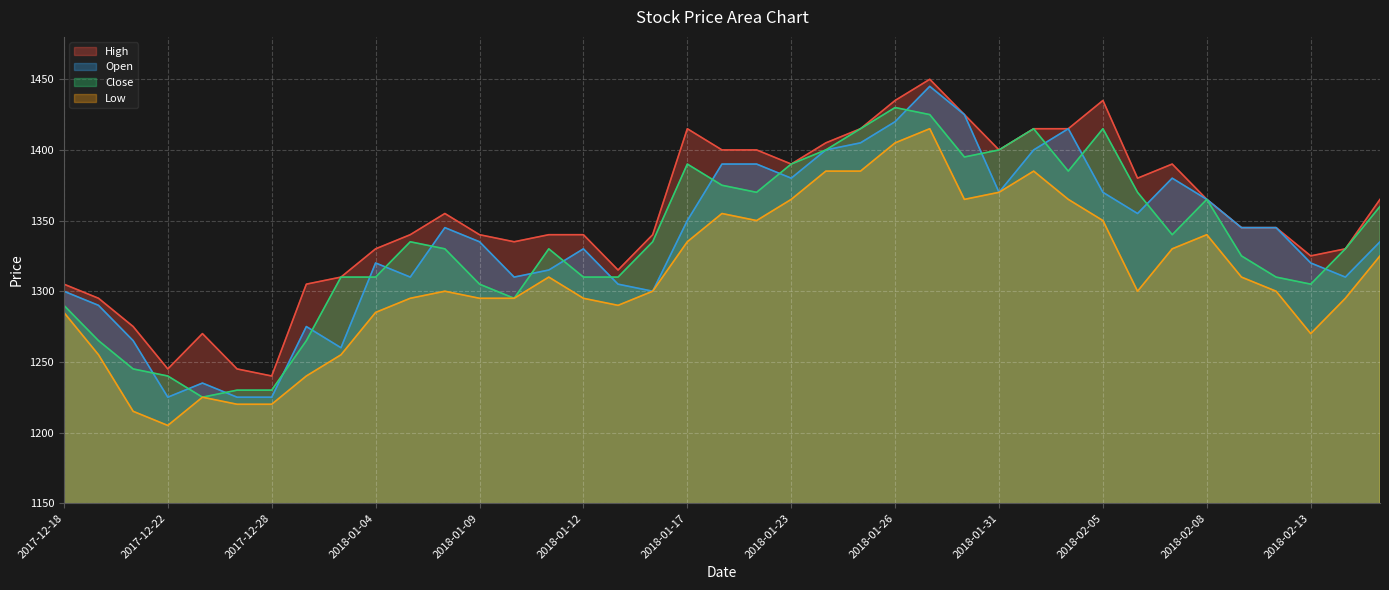

What is the difference between the Close values at 2018-02-06 and 2017-12-19?

105